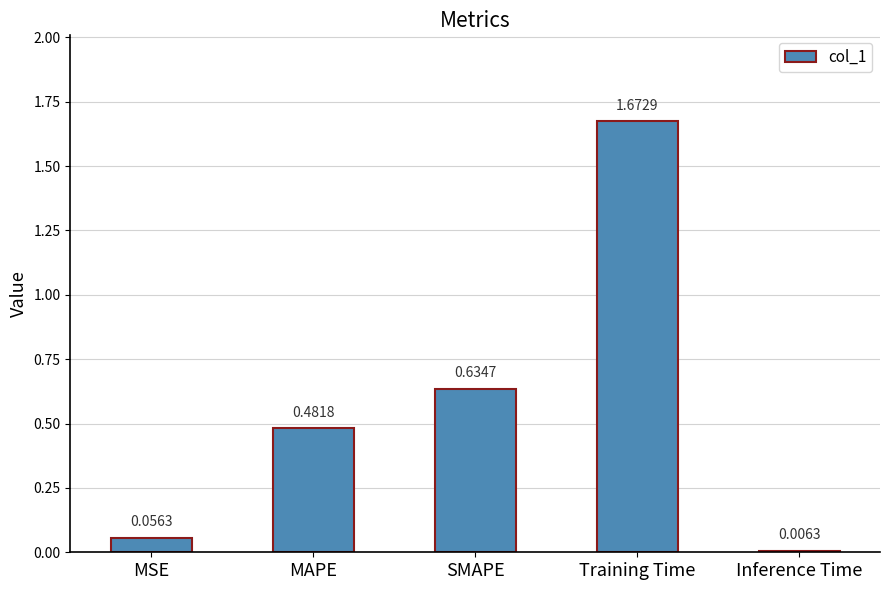

Which category has the lowest value across all series?

Inference Time